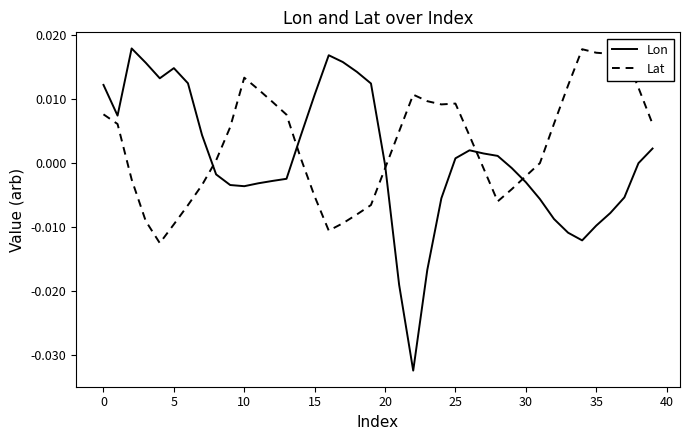

Which series has the largest range (max minus min)?

Lon